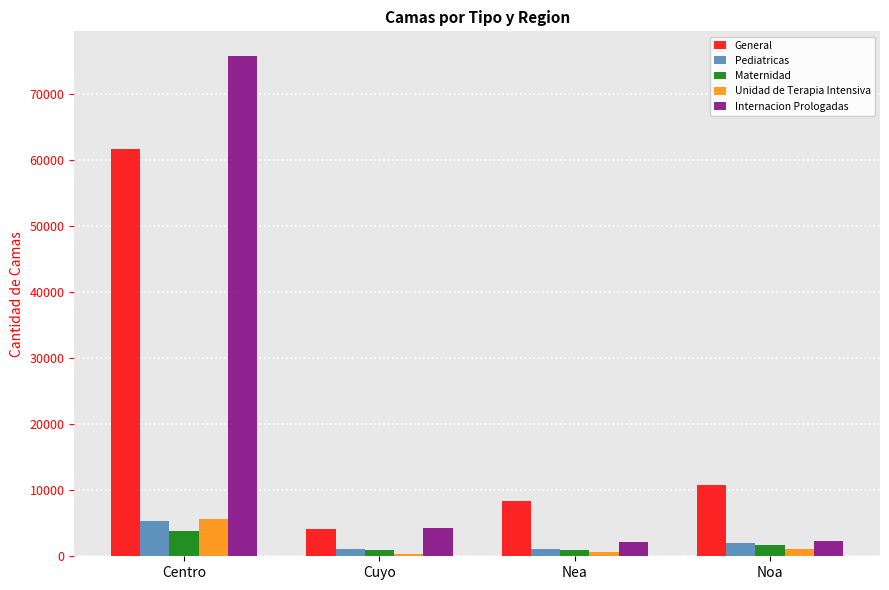

What is the maximum value shown in the chart?

75729